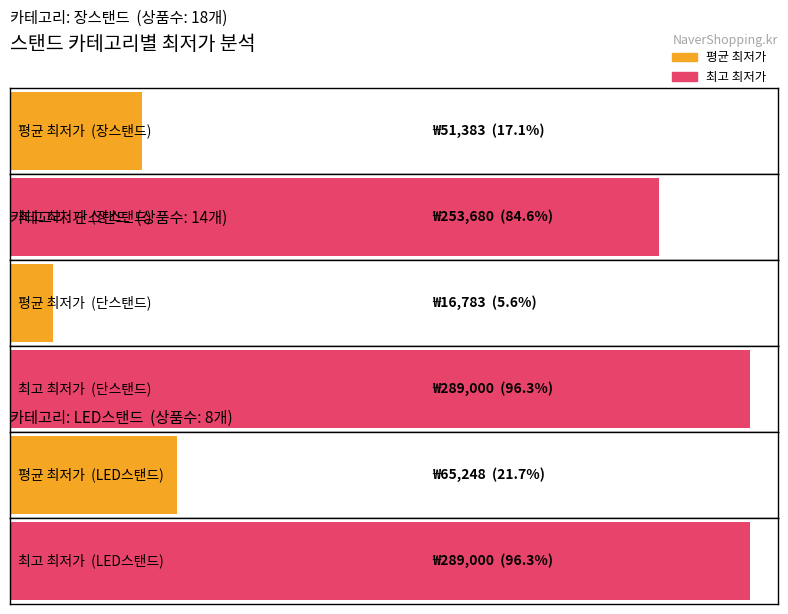

Reading right to left, extract all data points from this chart.

LED스탠드=8	단스탠드=14	장스탠드=18